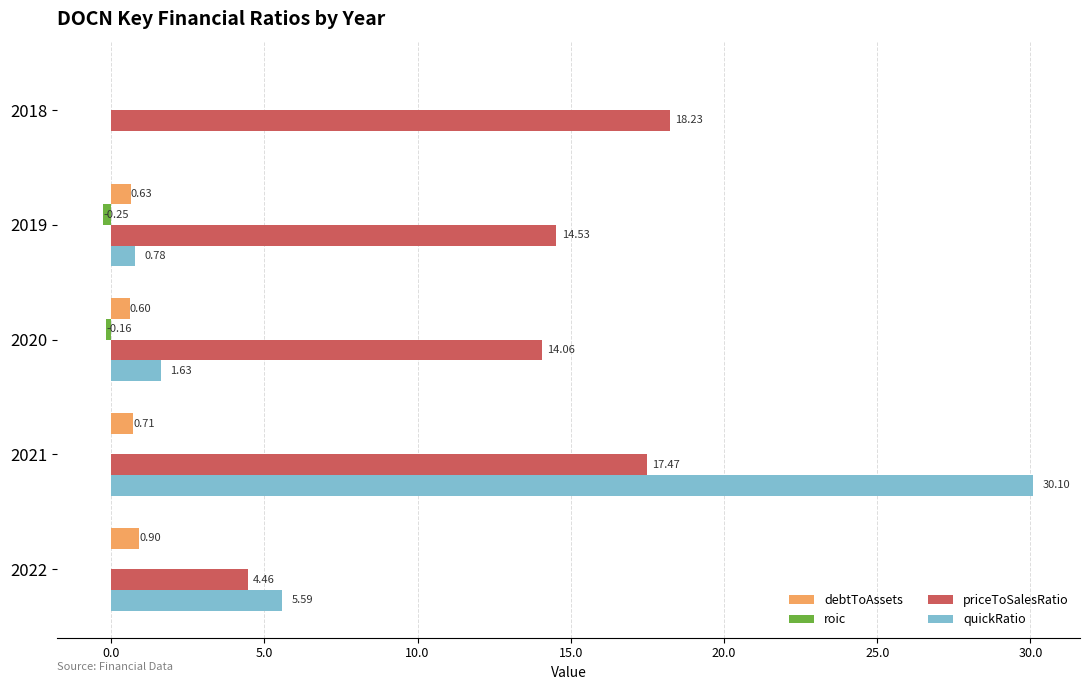

Between 2019 and 2021, which series saw the biggest shift?

quickRatio